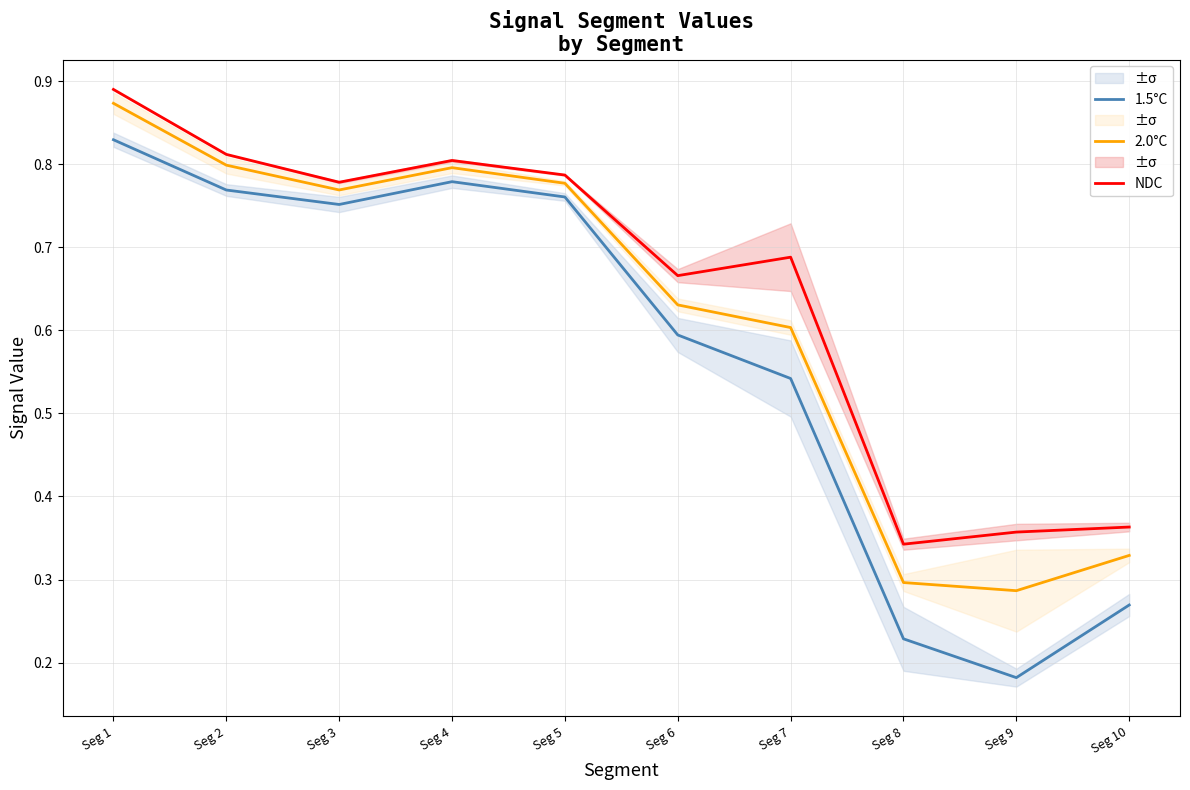

Which category has the highest value across all series?

Seg 1